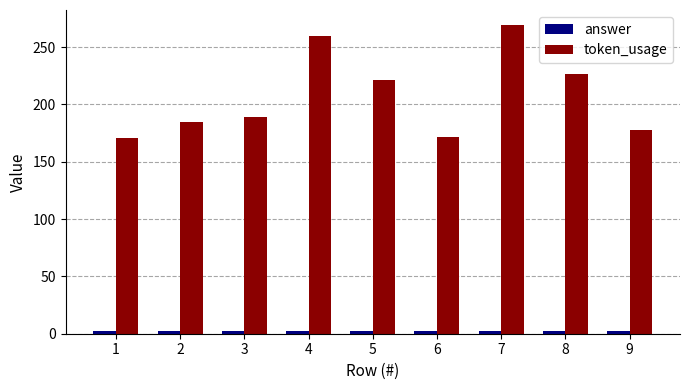

At which category does the chart reach its peak across all series?

7